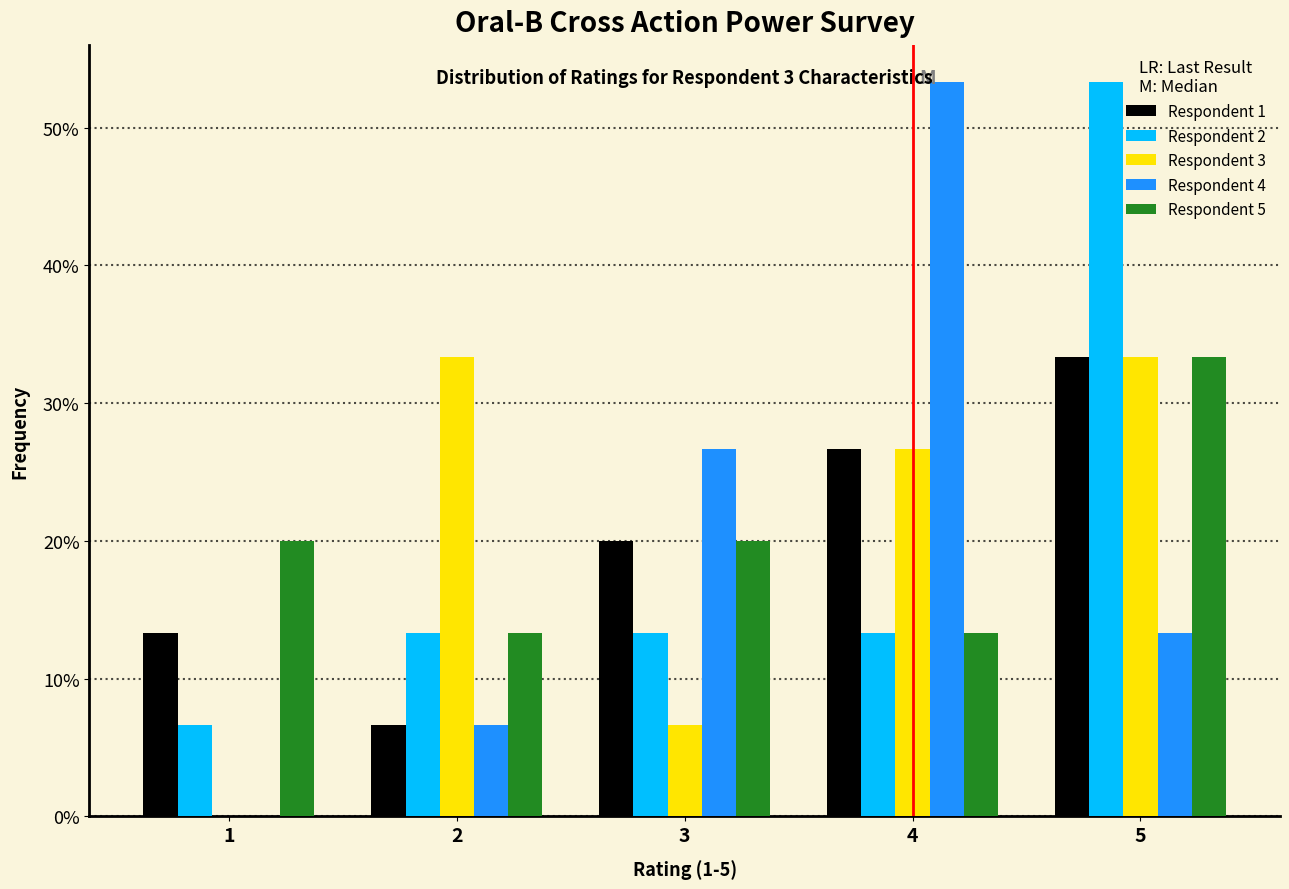

What are all the series names shown in the legend?

Respondent 1, Respondent 2, Respondent 3, Respondent 4, Respondent 5